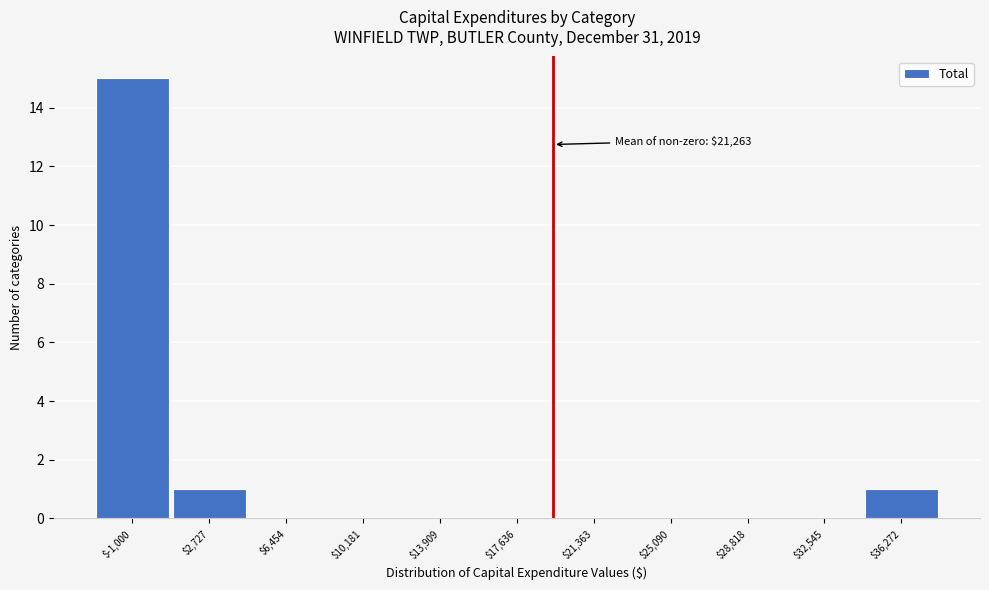

What is the greatest value displayed?

15